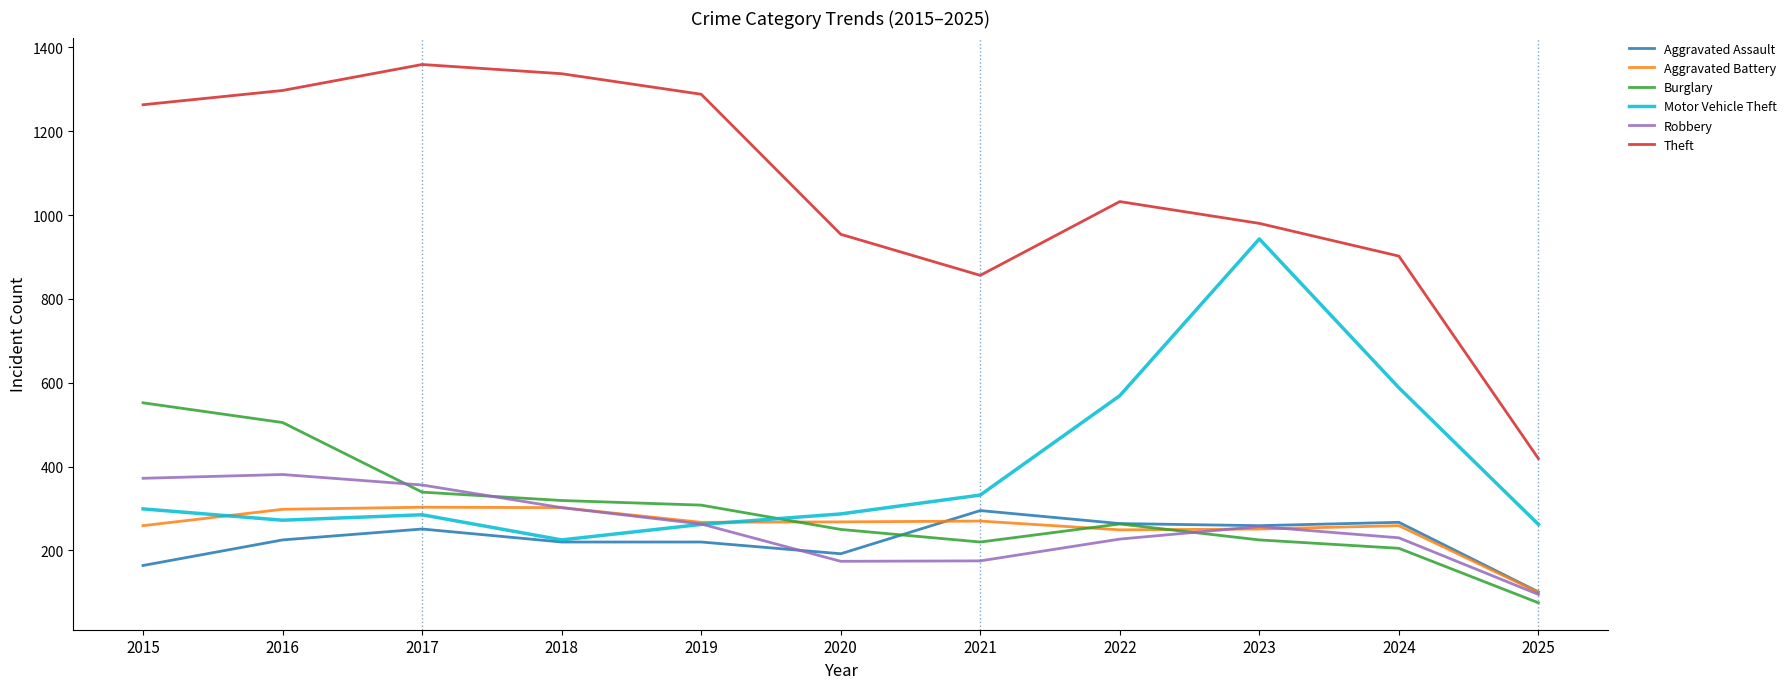

Which series has the largest total across all categories?

Theft